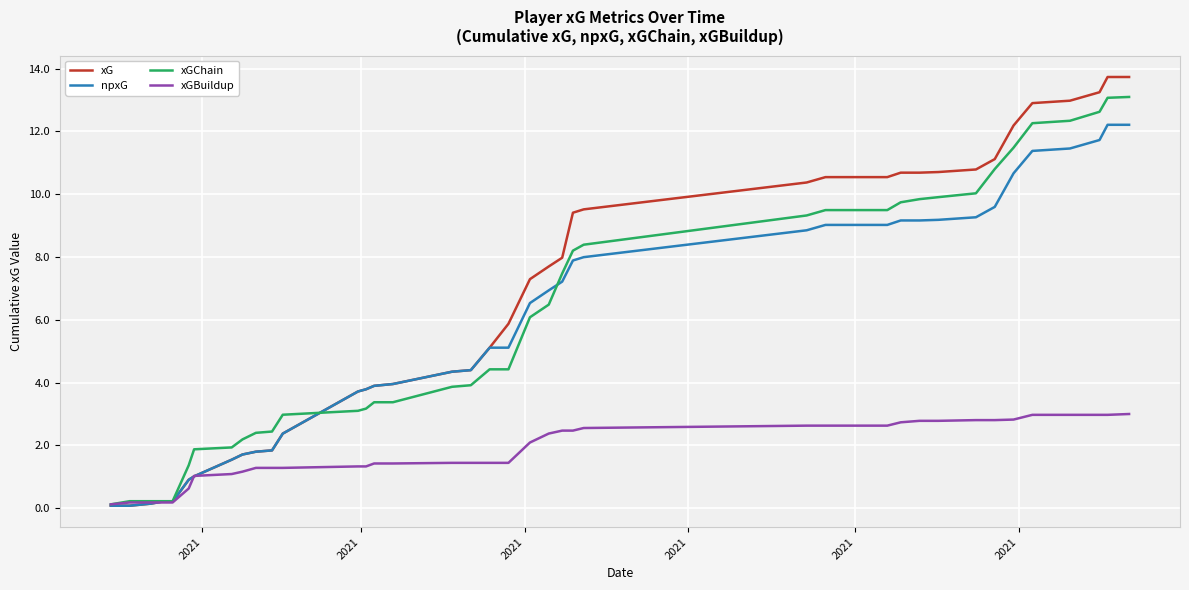

What is the maximum value for xGChain?

13.1